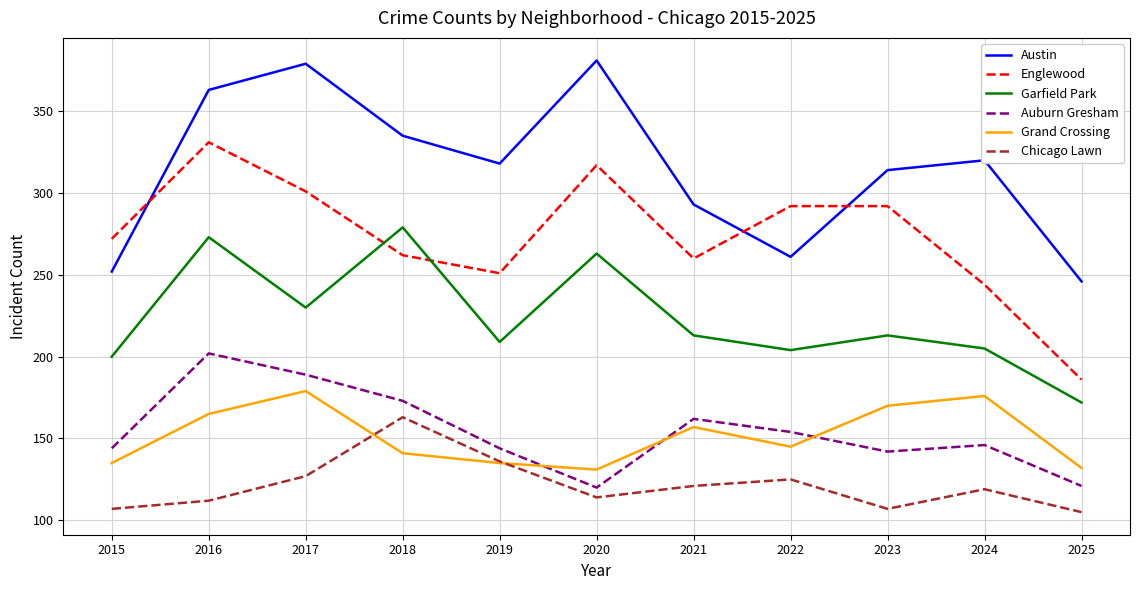

Where do Chicago Lawn and Grand Crossing first cross each other?

2017 and 2018